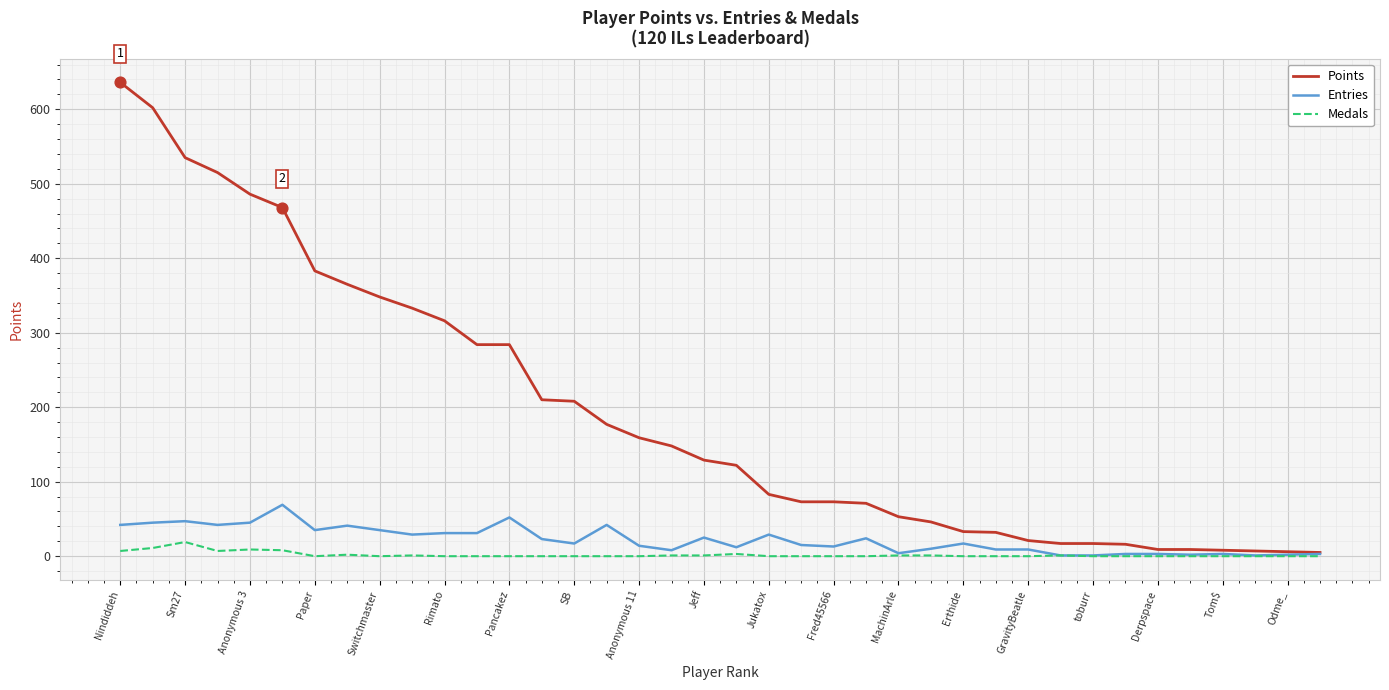

Which series has the largest total across all categories?

Points